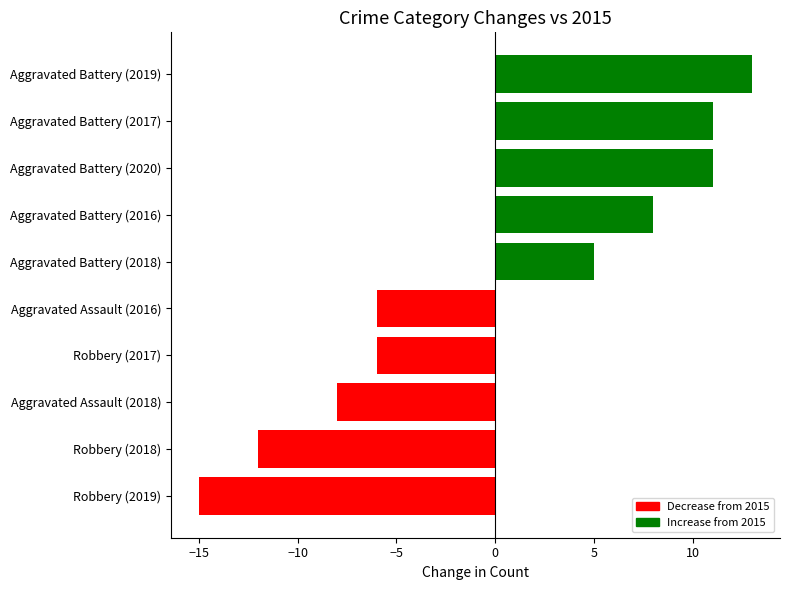

What is the minimum value shown in the chart?

-15